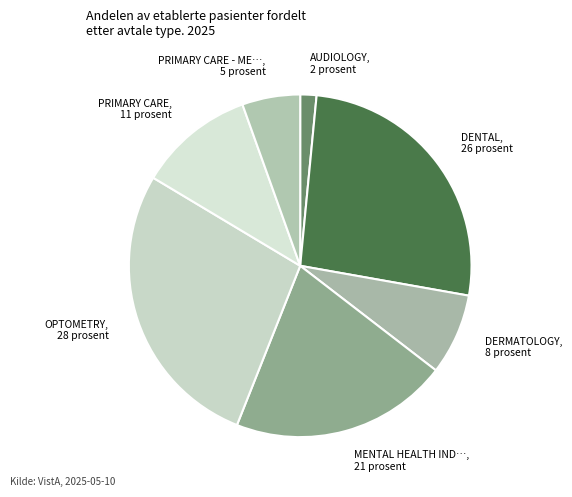

Is there a majority slice in this chart?

No